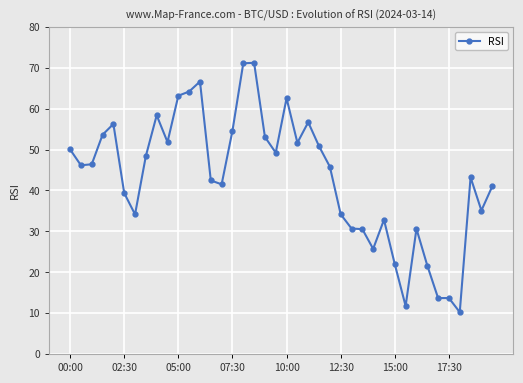

What is the difference between the maximum and minimum values?

61.0